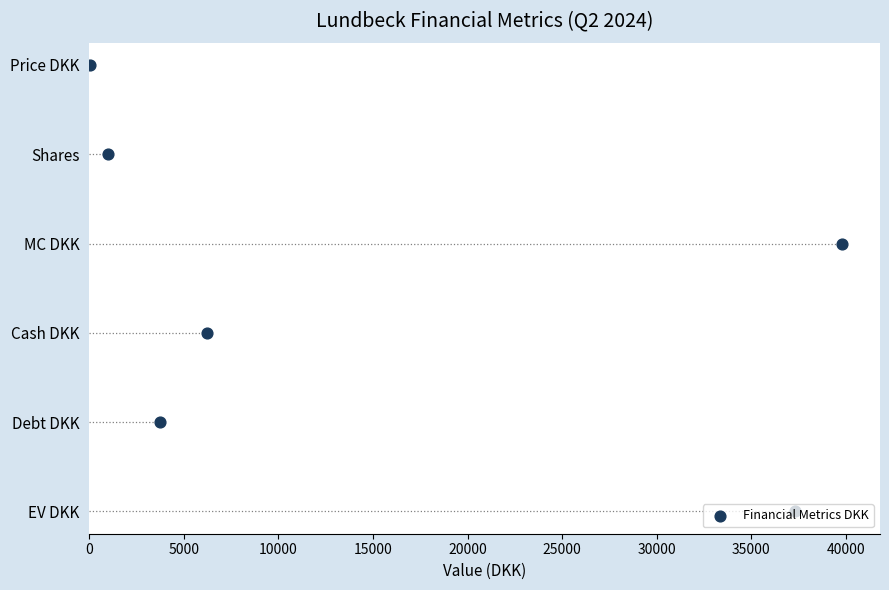

Which has a higher value, 15000 or 10000?

15000